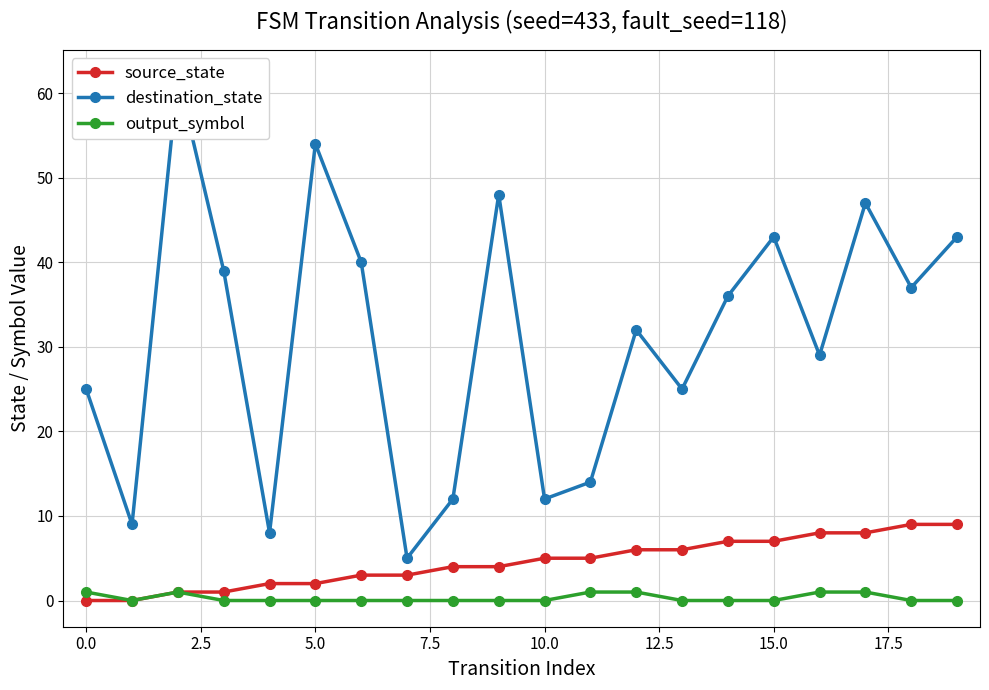

What are all the series names shown in the legend?

source_state, destination_state, output_symbol